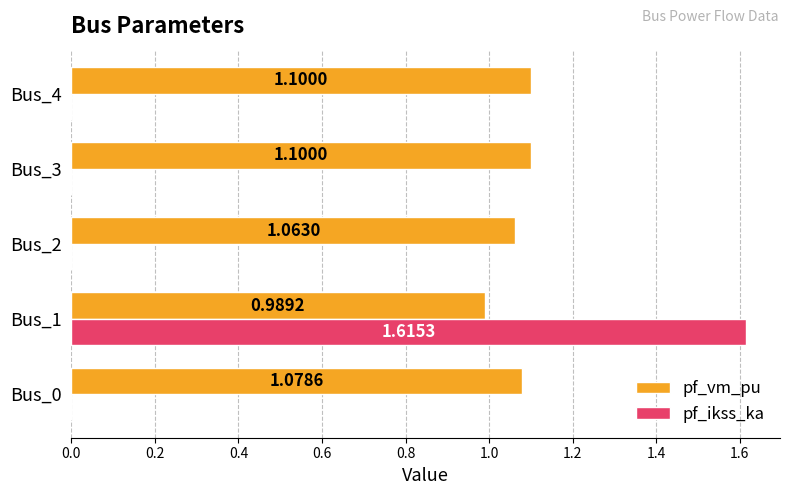

Is the value of pf_vm_pu at Bus_0 greater than the value of pf_ikss_ka at Bus_1?

No